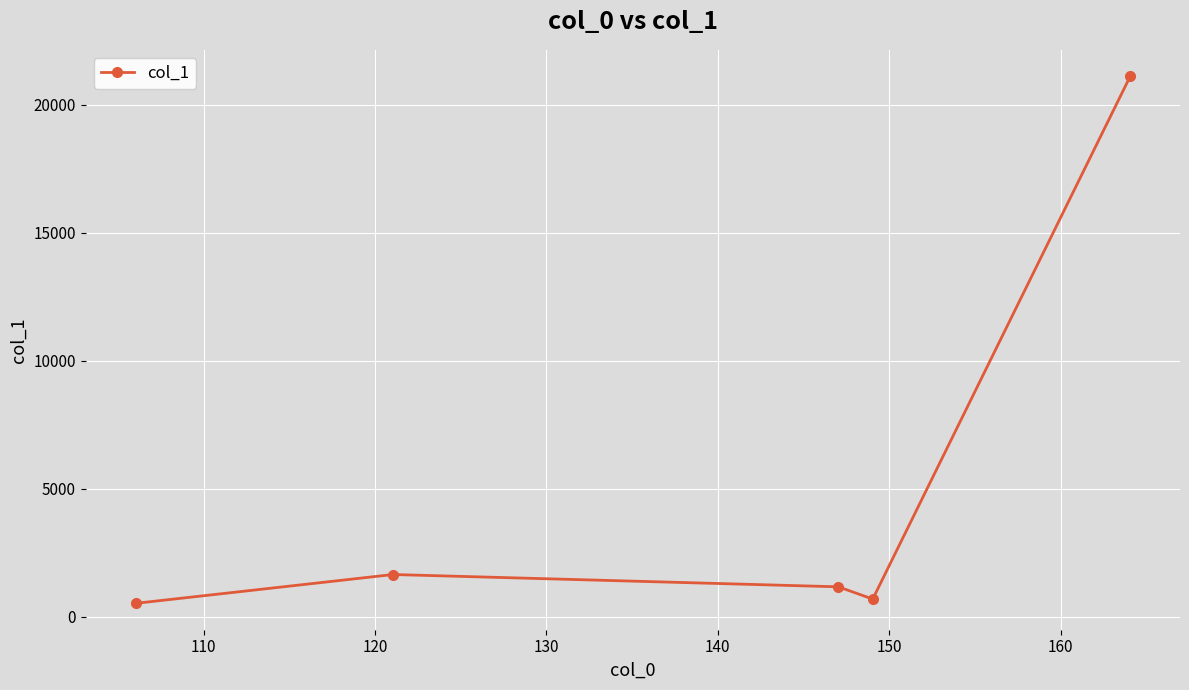

What is the smallest value displayed?

520.0